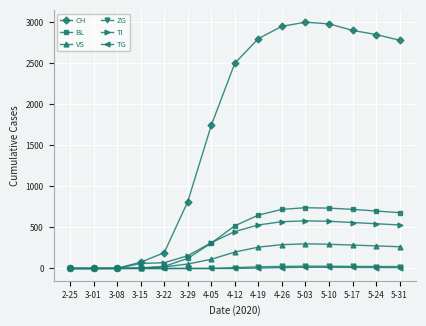

How many distinct data groups are displayed?

6